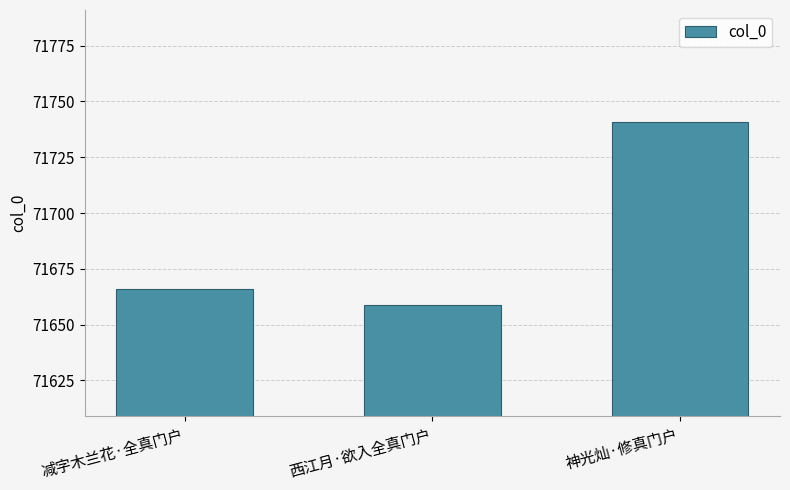

Between 减字木兰花·全真门户 and 西江月·欲入全真门户, which is larger?

减字木兰花·全真门户